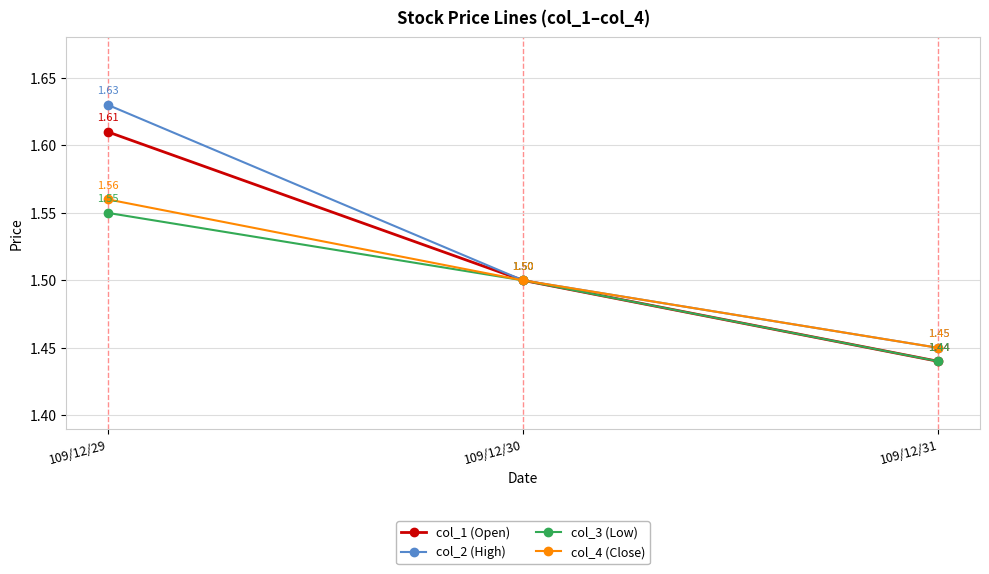

At which category is the sum across all series the highest?

109/12/29